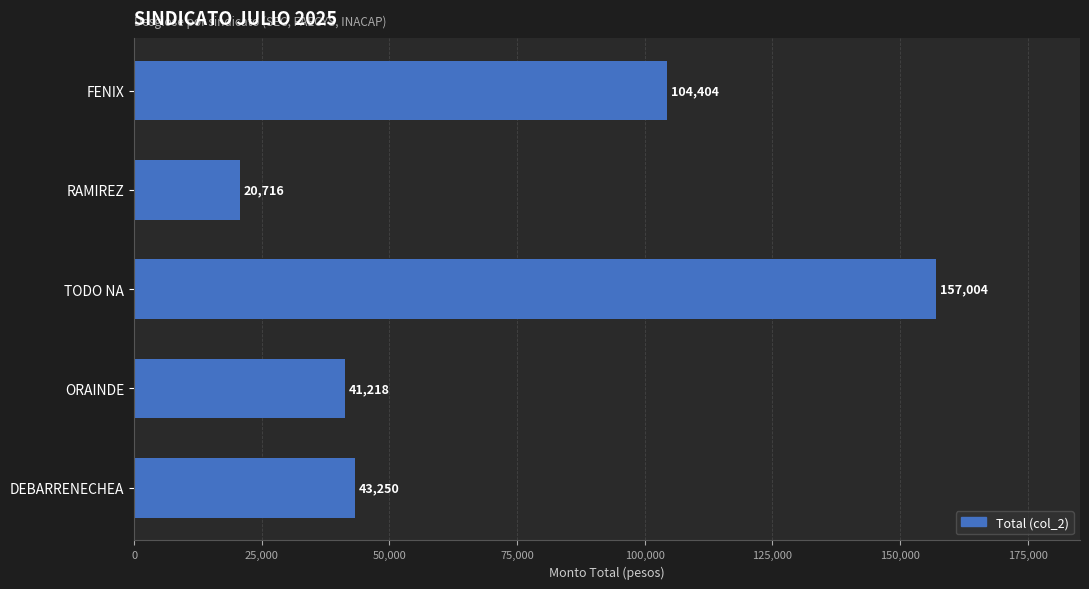

Which has a higher value, FENIX or ORAINDE?

FENIX